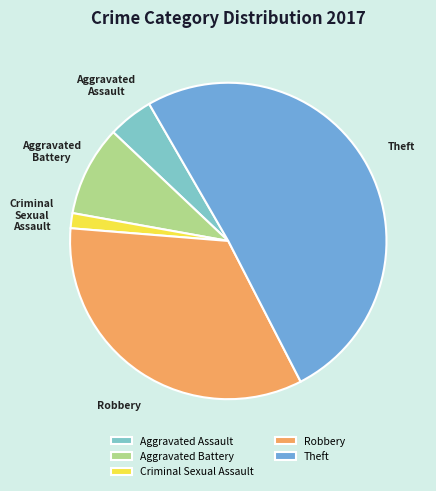

Is the sum of Aggravated Battery and Criminal Sexual Assault greater than half?

No